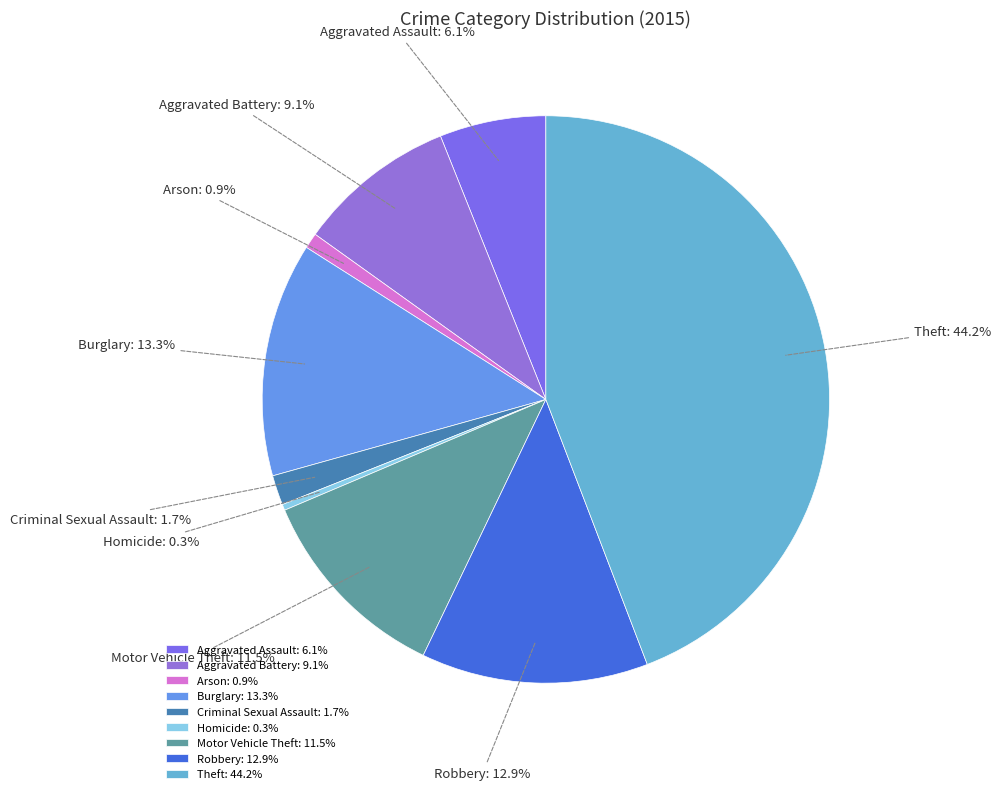

Count the number of slices in the pie.

9